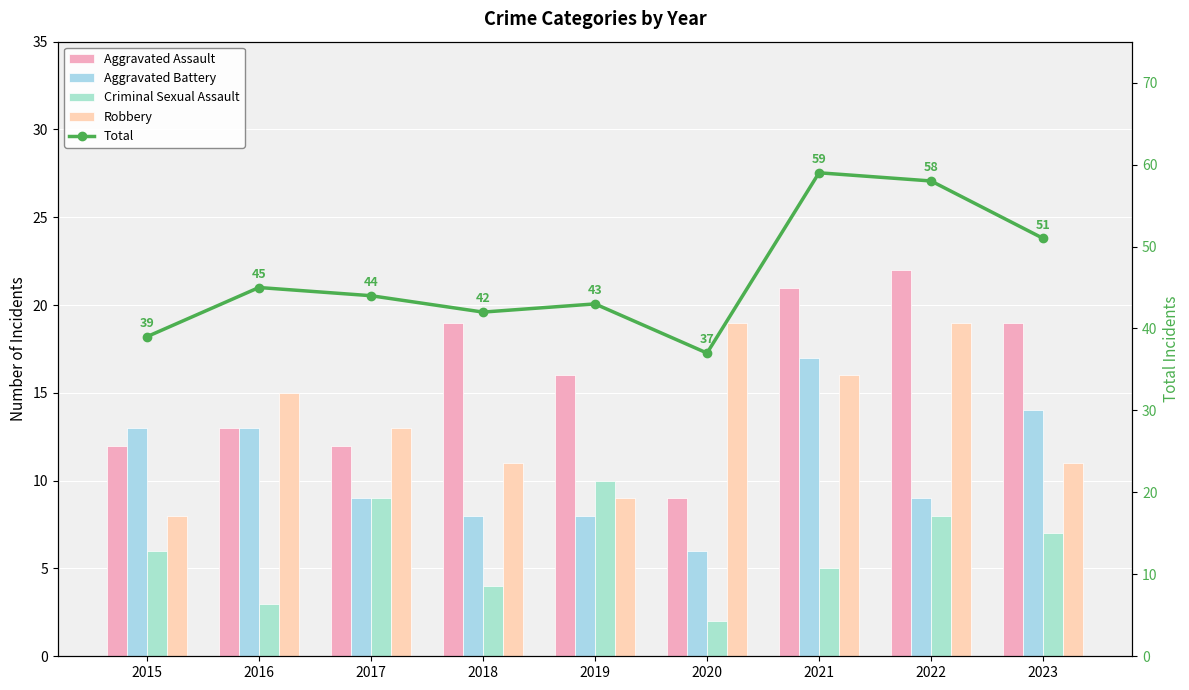

Which series has the largest total across all categories?

Total